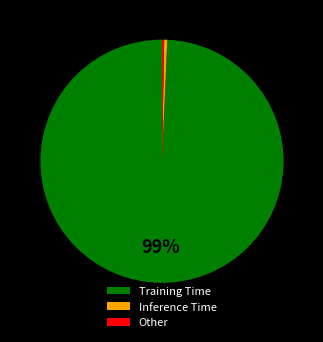

Between Training Time and Other, which is larger?

Training Time